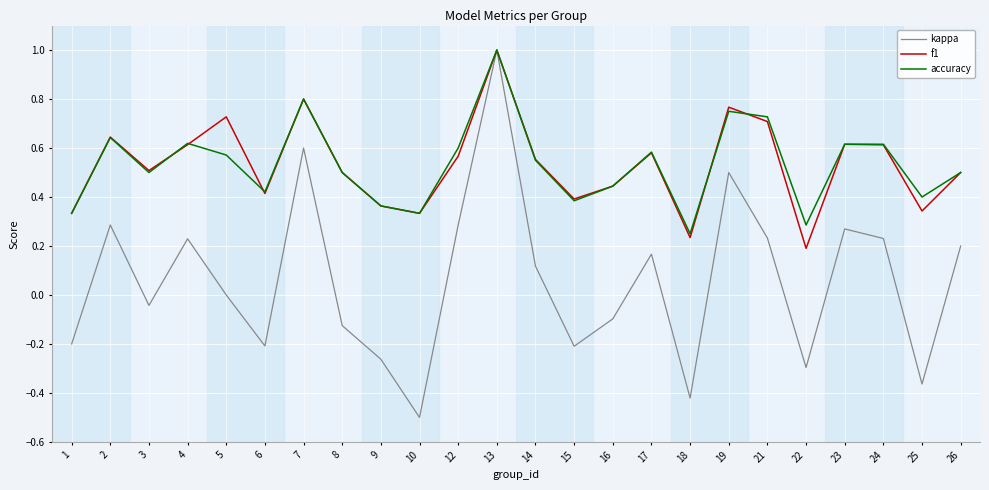

The kappa series shows -0.2 at 15. True or false?

True